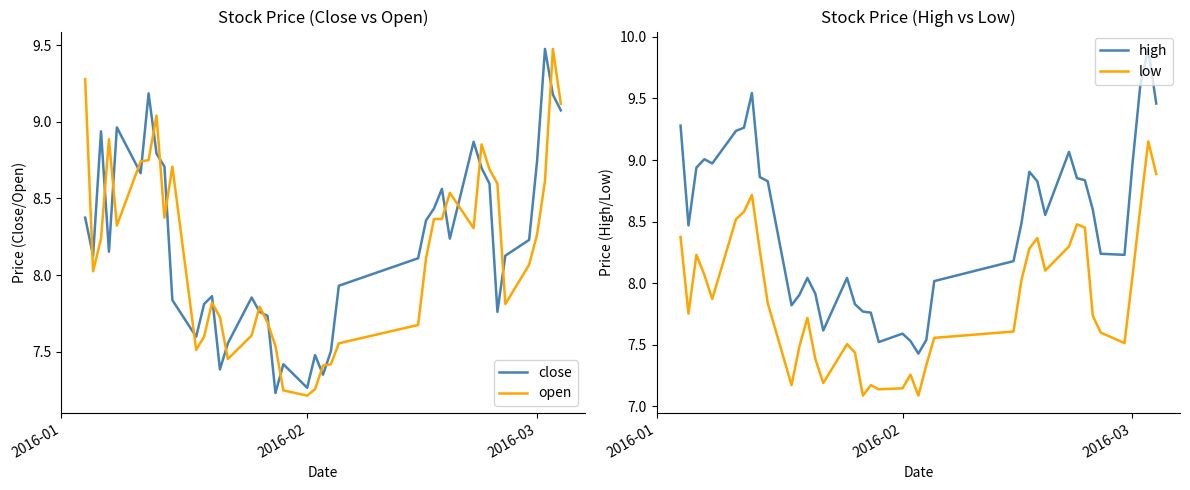

How many lines are shown in the chart?

4